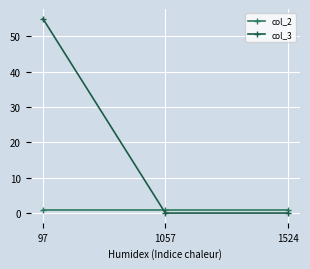

At which category is the sum across all series the highest?

97